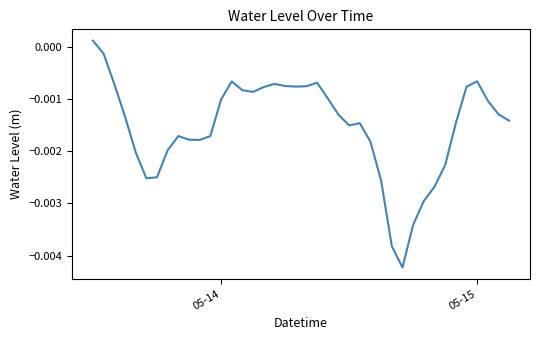

How many points are higher than both their immediate neighbors (excluding endpoints)?

6